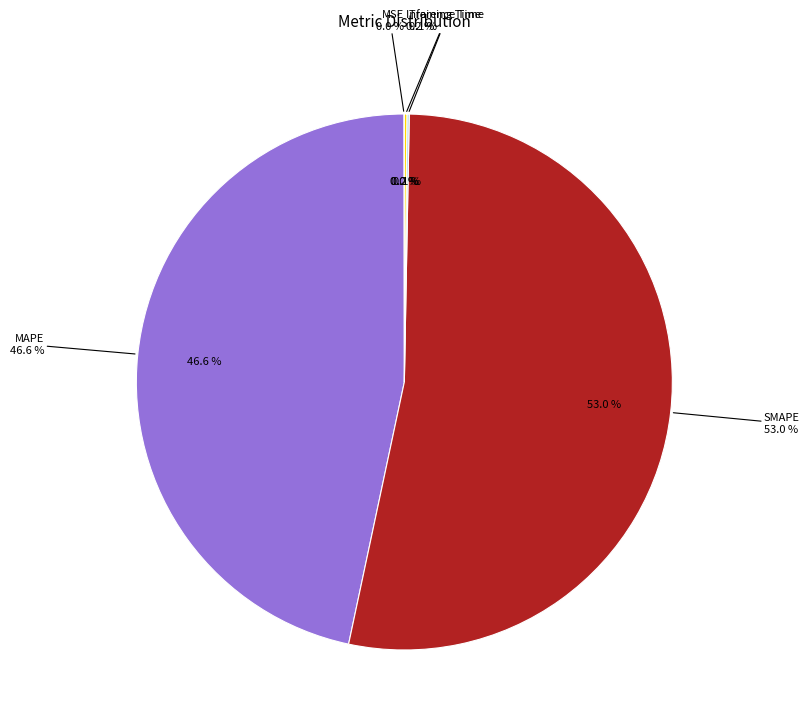

Rank the categories by value from highest to lowest.

SMAPE, MAPE, Inference Time, Training Time, MSE